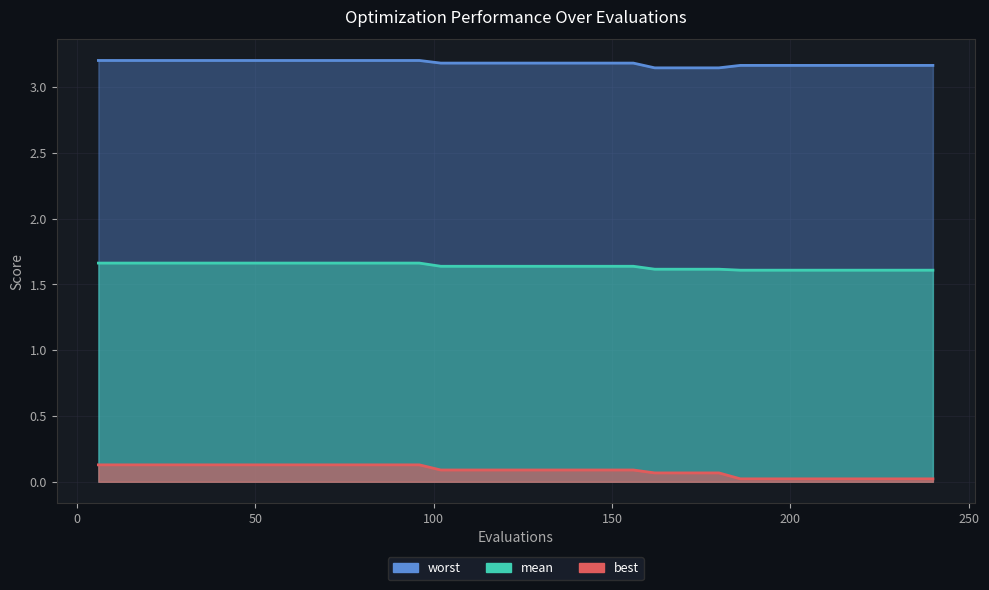

True or false: mean and best cross at least once.

False